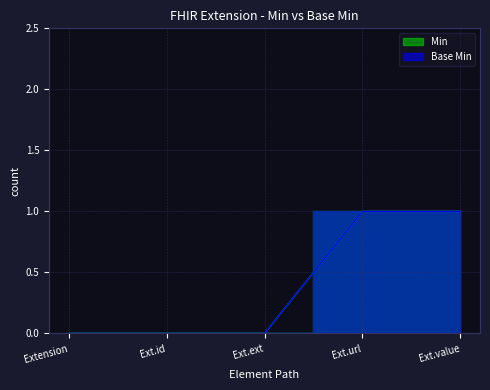

The Min series shows 1 at Ext.id. True or false?

False